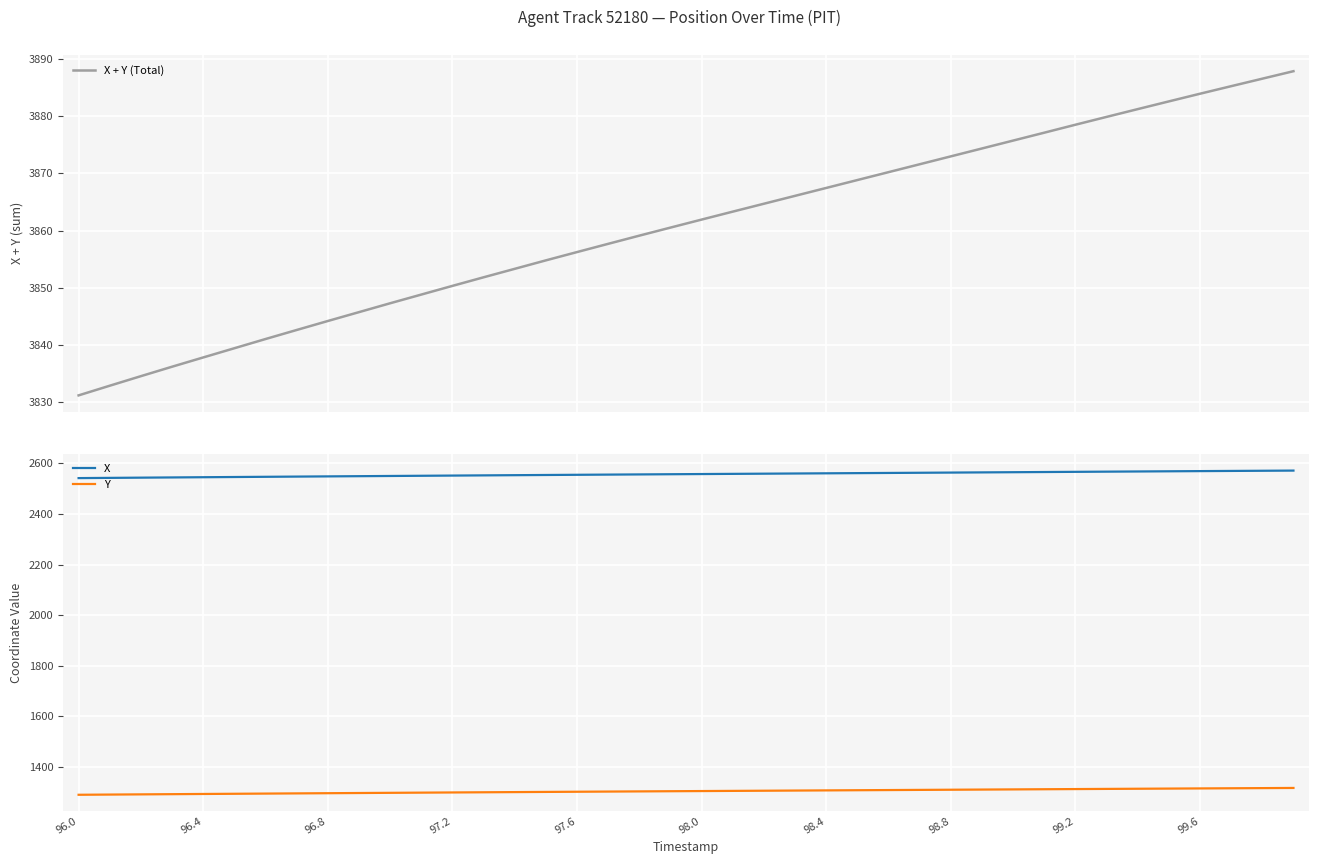

How many series are shown in this chart?

3